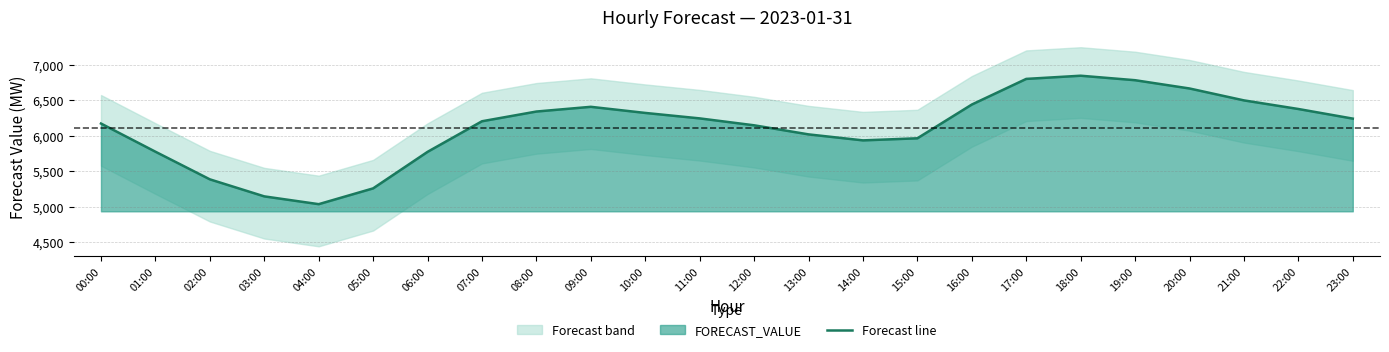

Rank the categories by value from highest to lowest.

18:00, 17:00, 19:00, 20:00, 21:00, 16:00, 09:00, 22:00, 08:00, 10:00, 11:00, 23:00, 07:00, 00:00, 12:00, 13:00, 15:00, 14:00, 01:00, 06:00, 02:00, 05:00, 03:00, 04:00